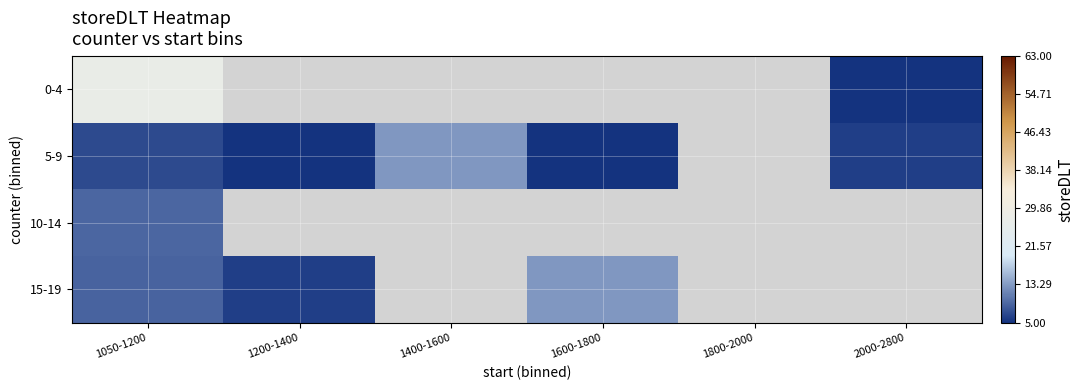

Which series has the widest spread of values?

0-4